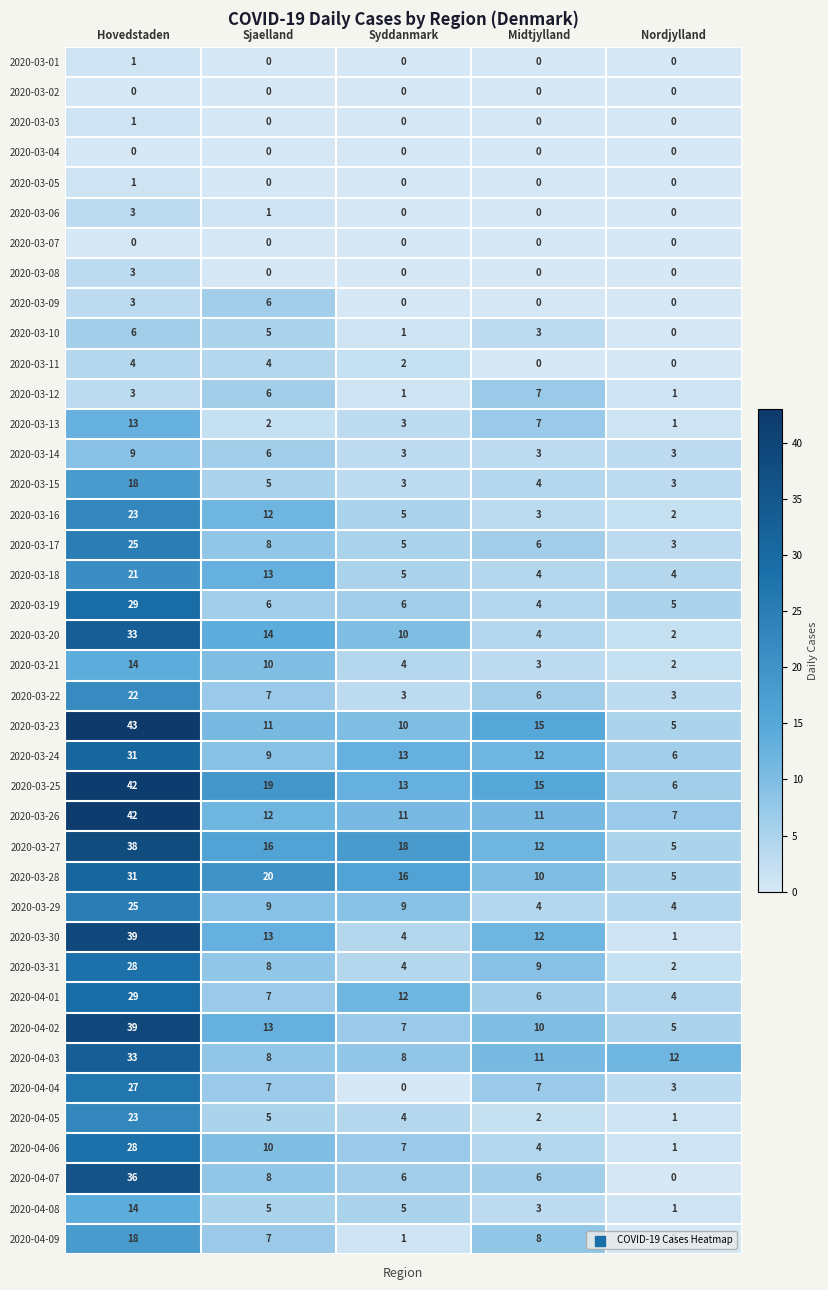

What is the sum of all 2020-03-09 values?

9